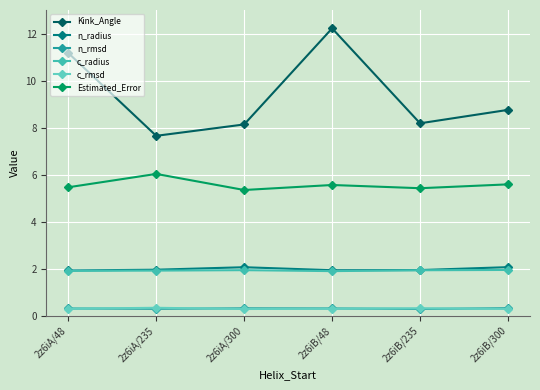

The n_rmsd series shows 0.1 at 2z6iA/300. True or false?

False